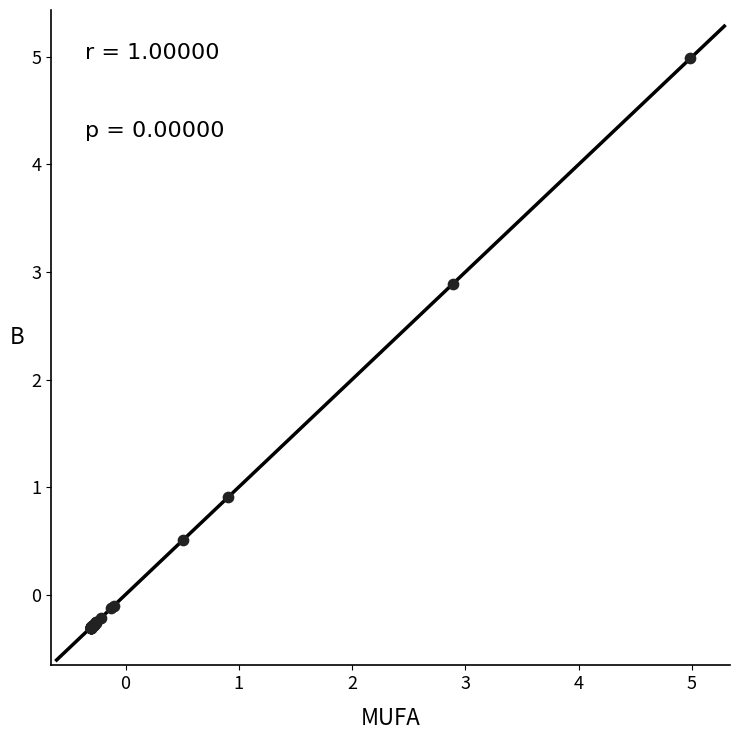

What Y value in the scatter plot is closest to 2?

2.9